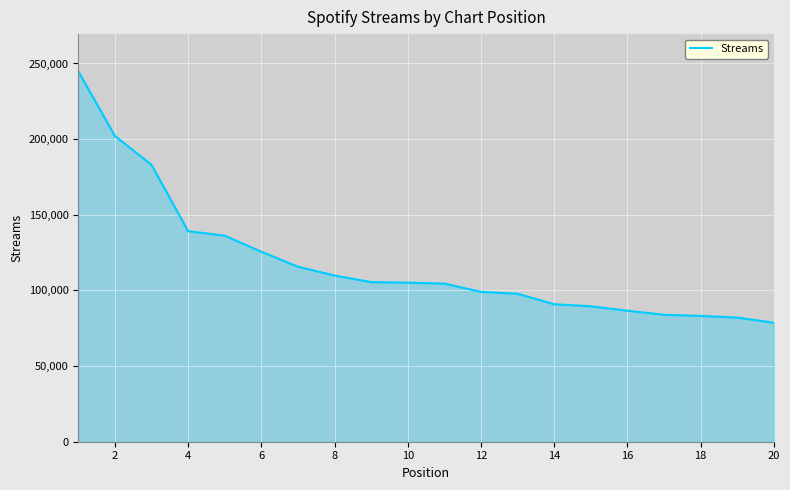

What is the difference between the maximum and minimum values?

166229